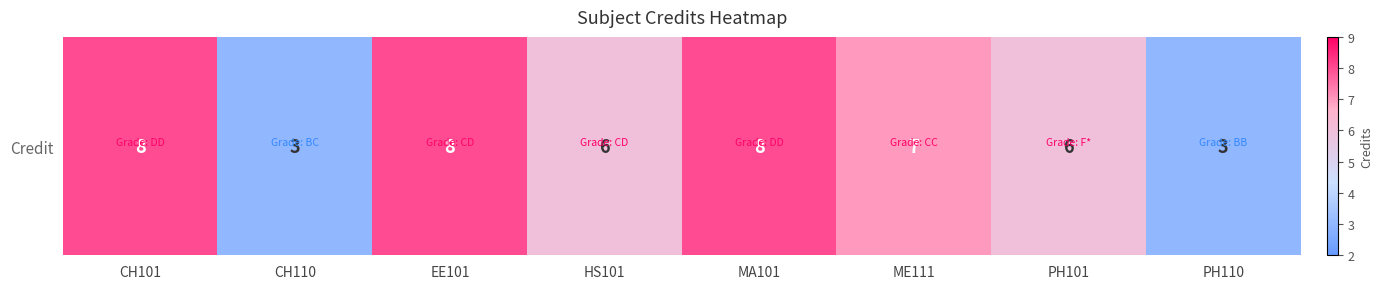

The value at EE101 is 14. True or false?

False